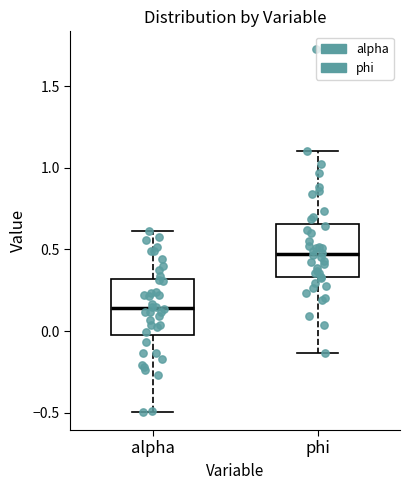

Which box's median line is the lowest?

alpha